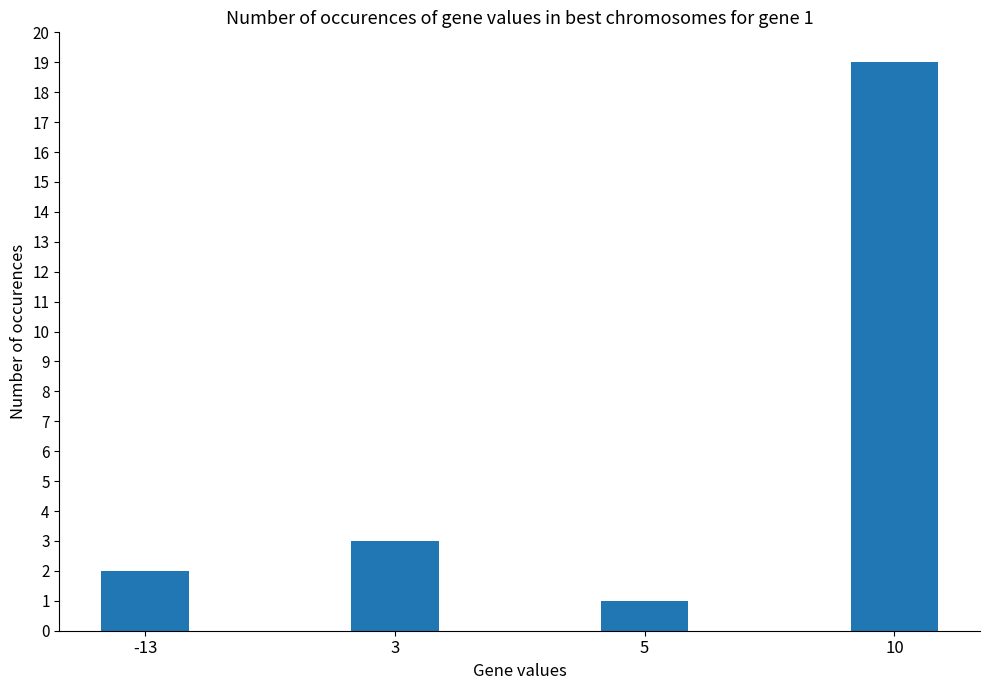

Reading left to right, list all the values displayed in this chart.

-13=2	3=3	5=1	10=19